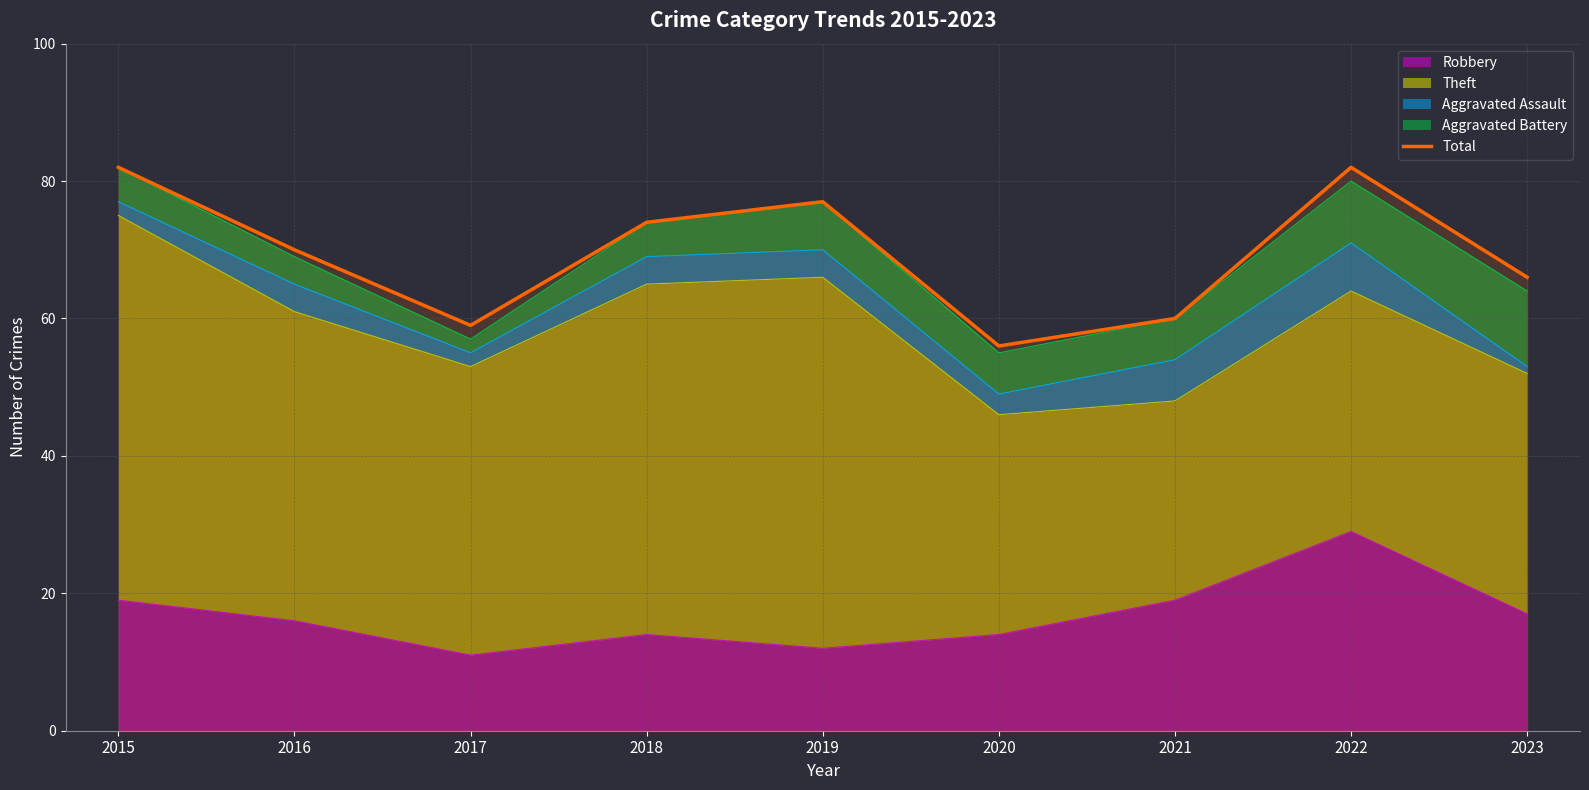

Count the number of values greater than 70.

4